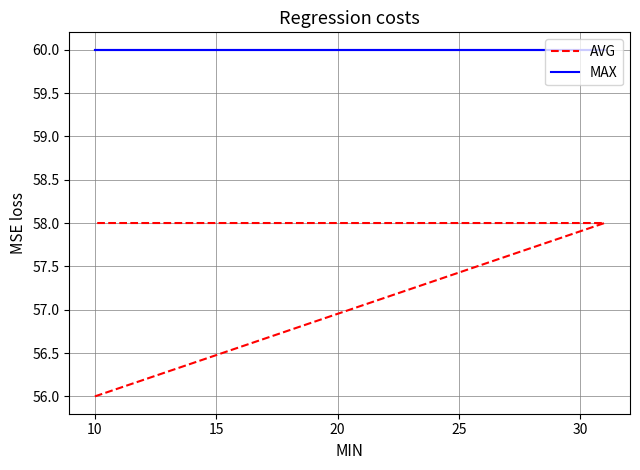

Does the chart display data point markers on the line(s)?

No